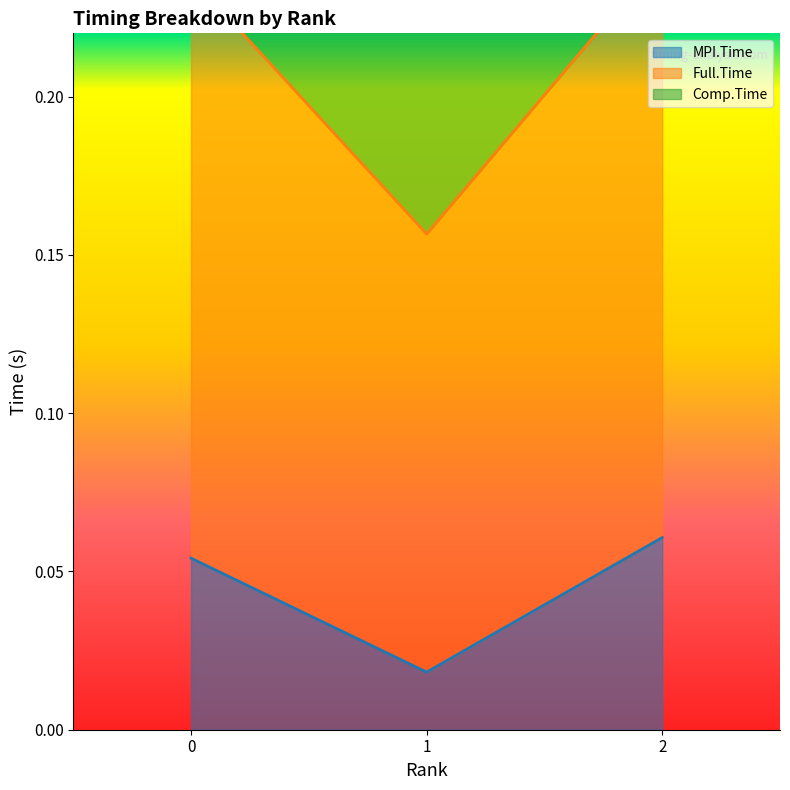

Which series has the largest total across all categories?

Full.Time